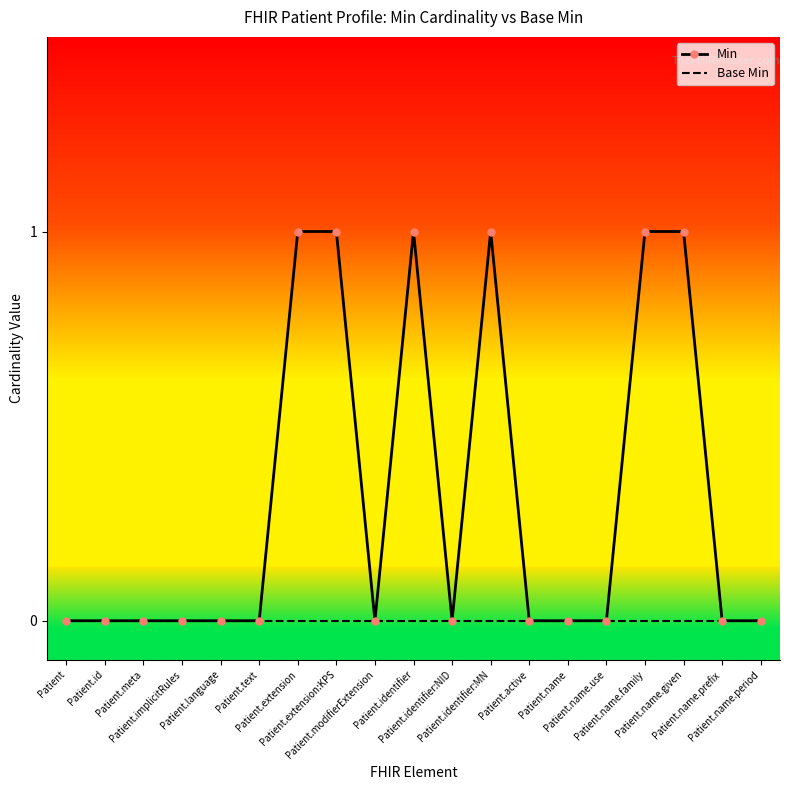

What position from the left is Patient.extension?

7